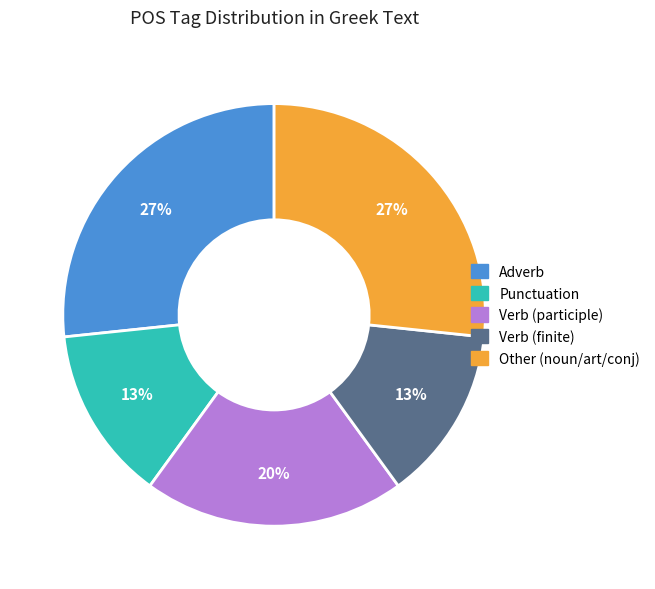

Is there a majority slice in this chart?

No